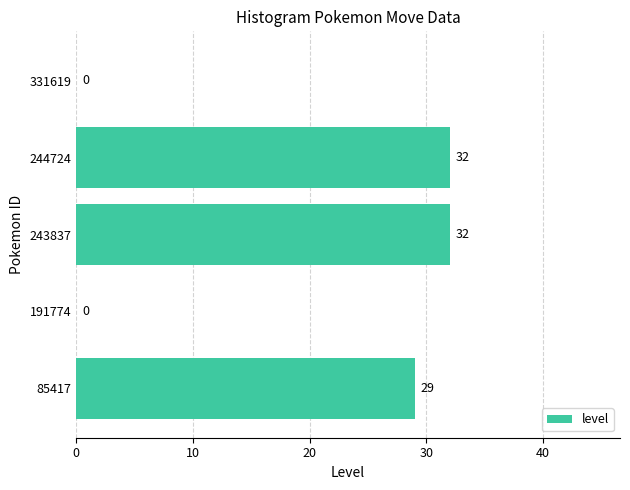

Count the number of categories in the chart.

5